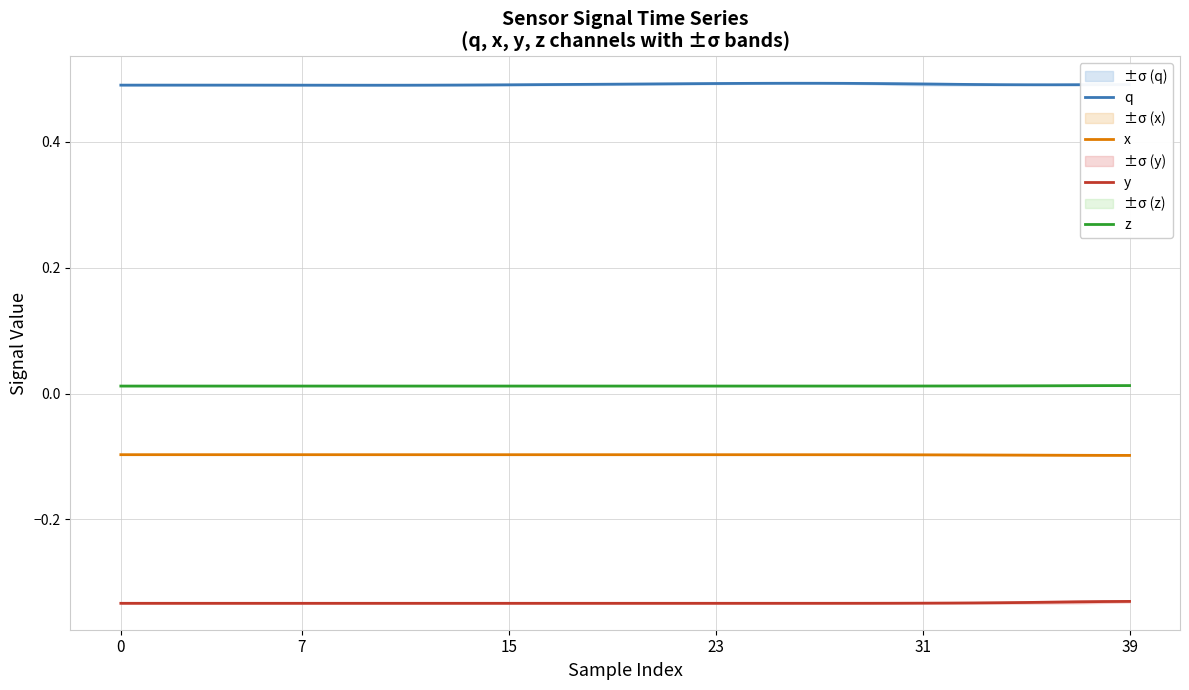

The q series shows 0.5 at 11. True or false?

True